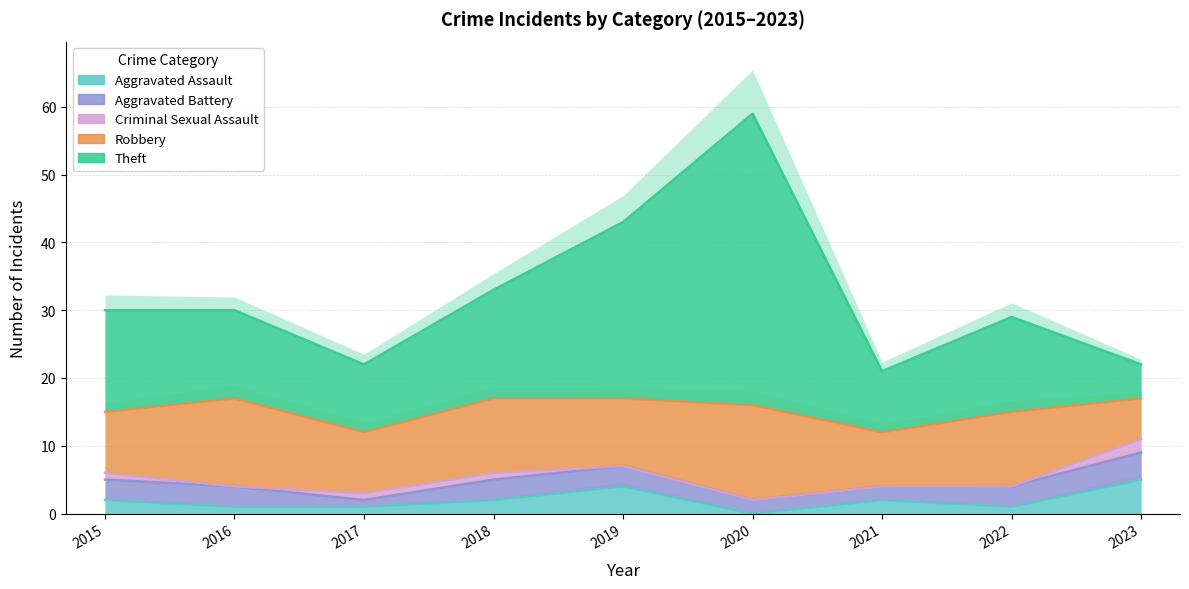

What is the difference between the Aggravated Battery values at 2018 and 2021?

1